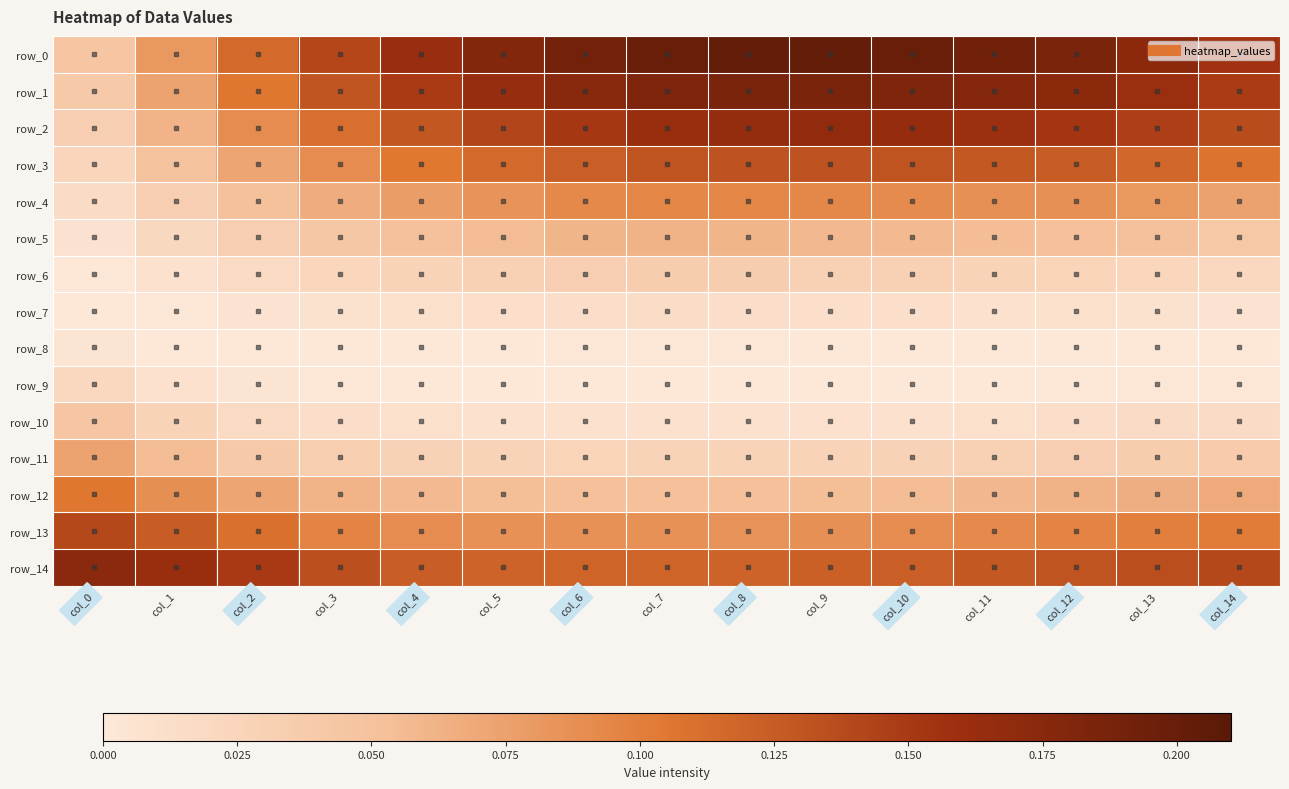

Reading right to left, extract all data points from this chart.

row_0: col_14=0.2	col_13=0.2	col_12=0.2	col_11=0.2	col_10=0.2	col_9=0.2	col_8=0.2	col_7=0.2	col_6=0.2	col_5=0.2	col_4=0.2	col_3=0.1	col_2=0.1	col_1=0.1	col_0=0.0
row_1: col_14=0.1	col_13=0.2	col_12=0.2	col_11=0.2	col_10=0.2	col_9=0.2	col_8=0.2	col_7=0.2	col_6=0.2	col_5=0.2	col_4=0.1	col_3=0.1	col_2=0.1	col_1=0.1	col_0=0.0
row_2: col_14=0.1	col_13=0.1	col_12=0.2	col_11=0.2	col_10=0.2	col_9=0.2	col_8=0.2	col_7=0.2	col_6=0.2	col_5=0.1	col_4=0.1	col_3=0.1	col_2=0.1	col_1=0.1	col_0=0.0
row_3: col_14=0.1	col_13=0.1	col_12=0.1	col_11=0.1	col_10=0.1	col_9=0.1	col_8=0.1	col_7=0.1	col_6=0.1	col_5=0.1	col_4=0.1	col_3=0.1	col_2=0.1	col_1=0.0	col_0=0.0
row_4: col_14=0.1	col_13=0.1	col_12=0.1	col_11=0.1	col_10=0.1	col_9=0.1	col_8=0.1	col_7=0.1	col_6=0.1	col_5=0.1	col_4=0.1	col_3=0.1	col_2=0.1	col_1=0.0	col_0=0.0
row_5: col_14=0.0	col_13=0.1	col_12=0.1	col_11=0.1	col_10=0.1	col_9=0.1	col_8=0.1	col_7=0.1	col_6=0.1	col_5=0.1	col_4=0.1	col_3=0.0	col_2=0.0	col_1=0.0	col_0=0.0
row_6: col_14=0.0	col_13=0.0	col_12=0.0	col_11=0.0	col_10=0.0	col_9=0.0	col_8=0.0	col_7=0.0	col_6=0.0	col_5=0.0	col_4=0.0	col_3=0.0	col_2=0.0	col_1=0.0	col_0=0.0
row_7: col_14=0.0	col_13=0.0	col_12=0.0	col_11=0.0	col_10=0.0	col_9=0.0	col_8=0.0	col_7=0.0	col_6=0.0	col_5=0.0	col_4=0.0	col_3=0.0	col_2=0.0	col_1=0.0	col_0=0.0
row_8: col_14=0.0	col_13=0.0	col_12=0.0	col_11=0.0	col_10=0.0	col_9=0.0	col_8=0.0	col_7=0.0	col_6=0.0	col_5=0.0	col_4=0.0	col_3=0.0	col_2=0.0	col_1=0.0	col_0=0.0
row_9: col_14=0.0	col_13=0.0	col_12=0.0	col_11=0.0	col_10=0.0	col_9=0.0	col_8=0.0	col_7=0.0	col_6=0.0	col_5=0.0	col_4=0.0	col_3=0.0	col_2=0.0	col_1=0.0	col_0=0.0
row_10: col_14=0.0	col_13=0.0	col_12=0.0	col_11=0.0	col_10=0.0	col_9=0.0	col_8=0.0	col_7=0.0	col_6=0.0	col_5=0.0	col_4=0.0	col_3=0.0	col_2=0.0	col_1=0.0	col_0=0.0
row_11: col_14=0.0	col_13=0.0	col_12=0.0	col_11=0.0	col_10=0.0	col_9=0.0	col_8=0.0	col_7=0.0	col_6=0.0	col_5=0.0	col_4=0.0	col_3=0.0	col_2=0.0	col_1=0.1	col_0=0.1
row_12: col_14=0.1	col_13=0.1	col_12=0.1	col_11=0.1	col_10=0.1	col_9=0.1	col_8=0.1	col_7=0.1	col_6=0.1	col_5=0.1	col_4=0.1	col_3=0.1	col_2=0.1	col_1=0.1	col_0=0.1
row_13: col_14=0.1	col_13=0.1	col_12=0.1	col_11=0.1	col_10=0.1	col_9=0.1	col_8=0.1	col_7=0.1	col_6=0.1	col_5=0.1	col_4=0.1	col_3=0.1	col_2=0.1	col_1=0.1	col_0=0.1
row_14: col_14=0.1	col_13=0.1	col_12=0.1	col_11=0.1	col_10=0.1	col_9=0.1	col_8=0.1	col_7=0.1	col_6=0.1	col_5=0.1	col_4=0.1	col_3=0.1	col_2=0.2	col_1=0.2	col_0=0.2